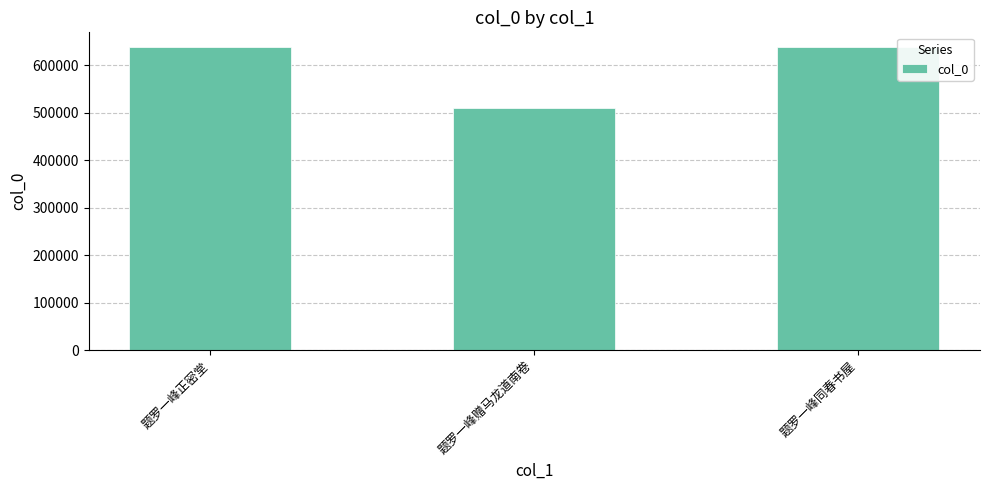

Count the number of categories in the chart.

3